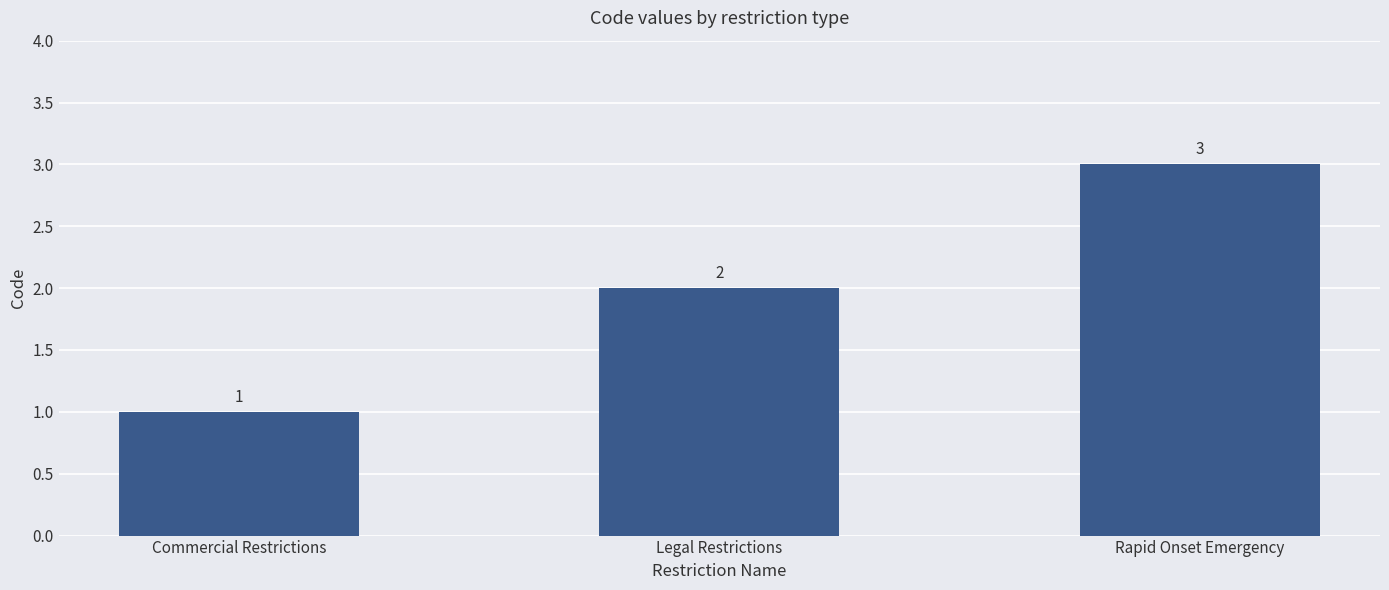

Reading left to right, extract all data points from this chart.

Commercial Restrictions=1	Legal Restrictions=2	Rapid Onset Emergency=3